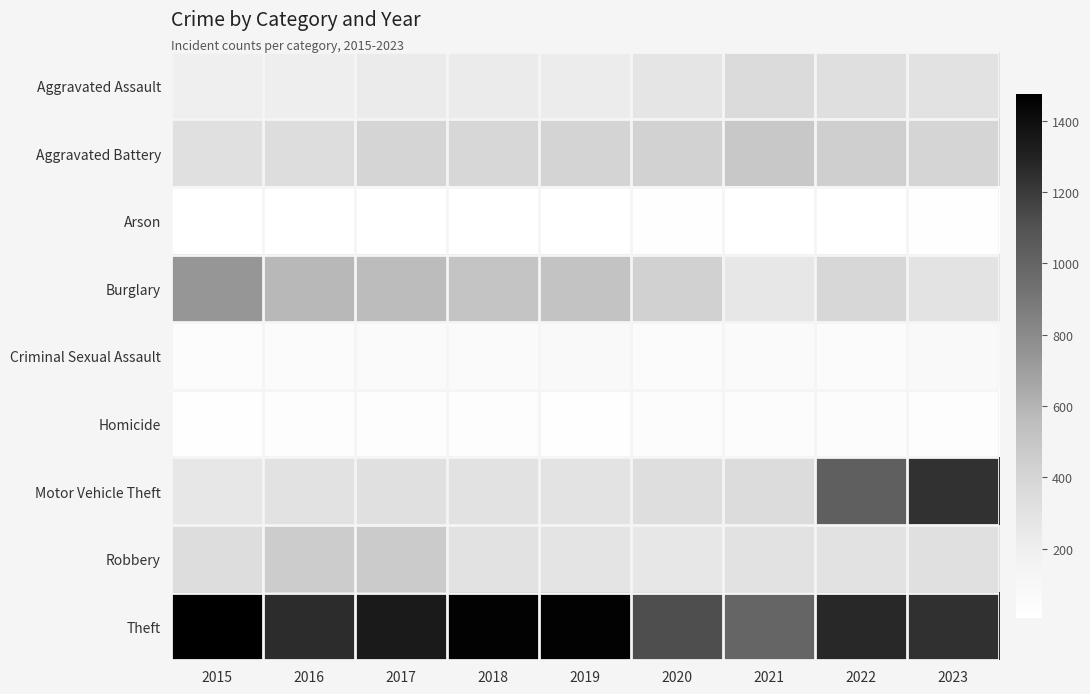

What is the greatest value displayed?

1474